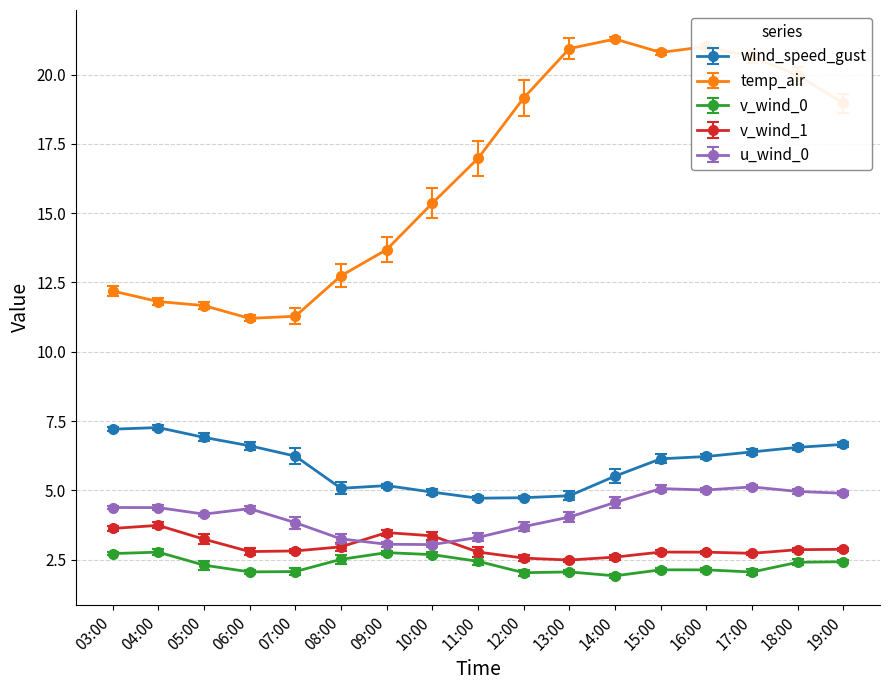

What is the label of the 5th point from the left?

07:00